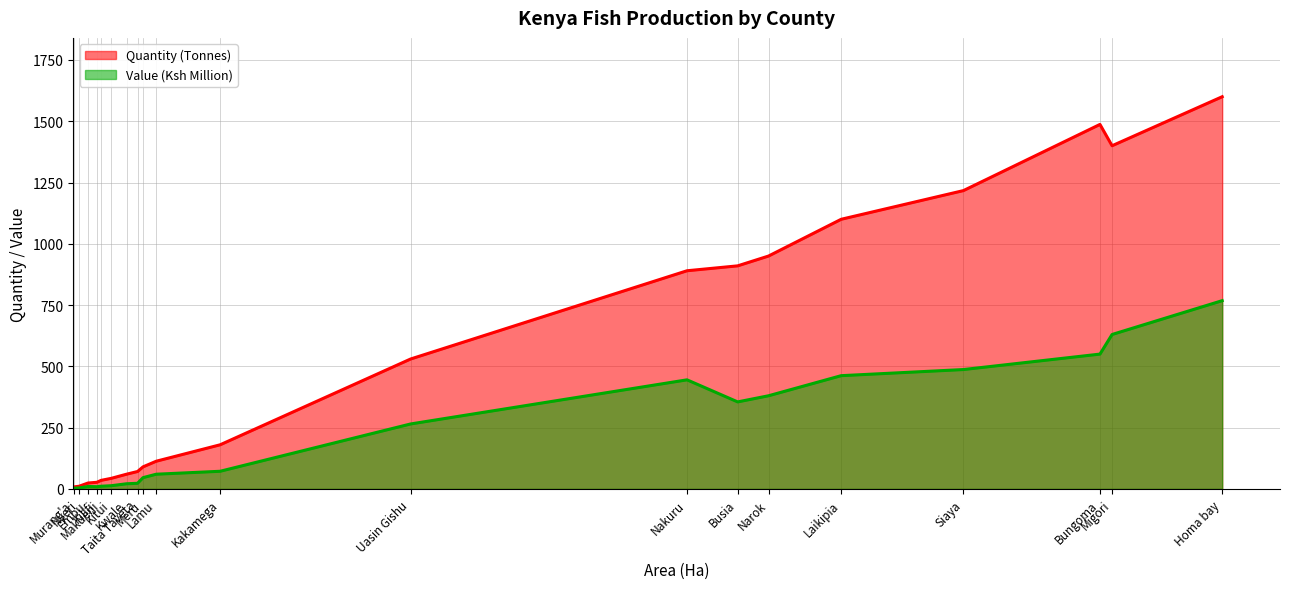

What is the difference between the highest and lowest values at Siaya?

730